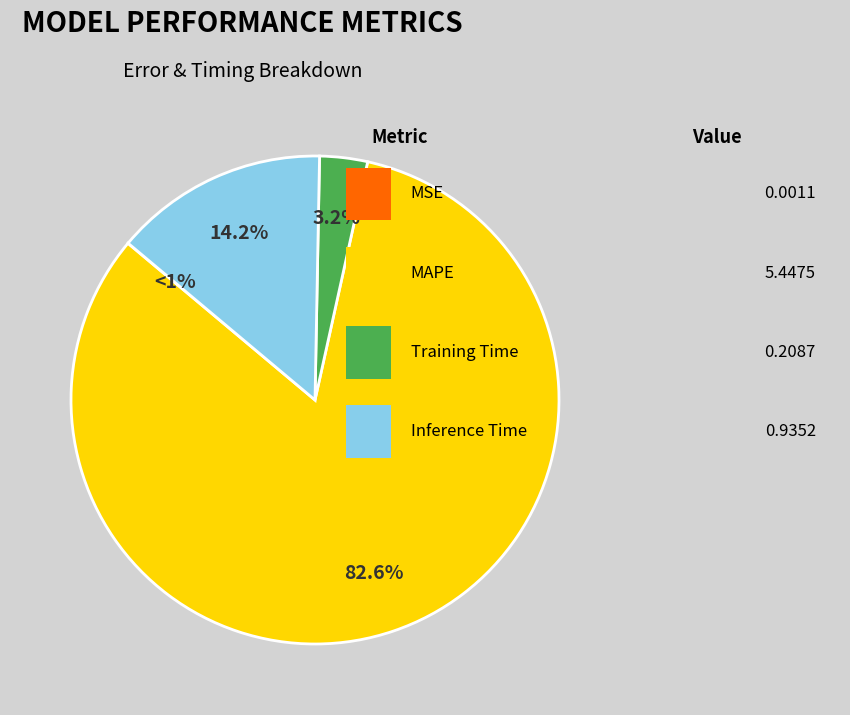

What percentage do Inference Time and Training Time together represent?

17.4%